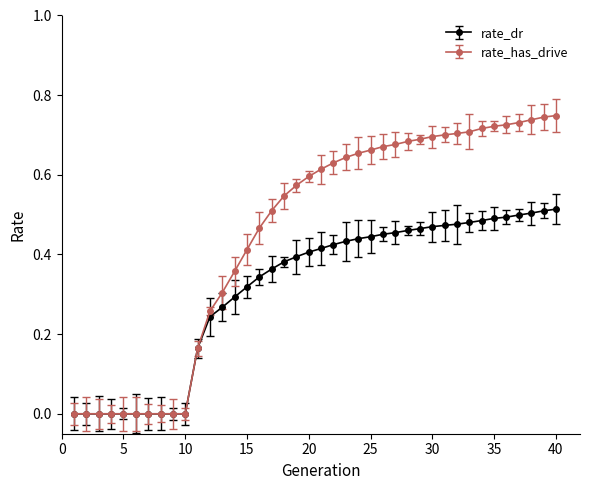

Rank the series by their average value, from highest to lowest.

rate_has_drive, rate_dr